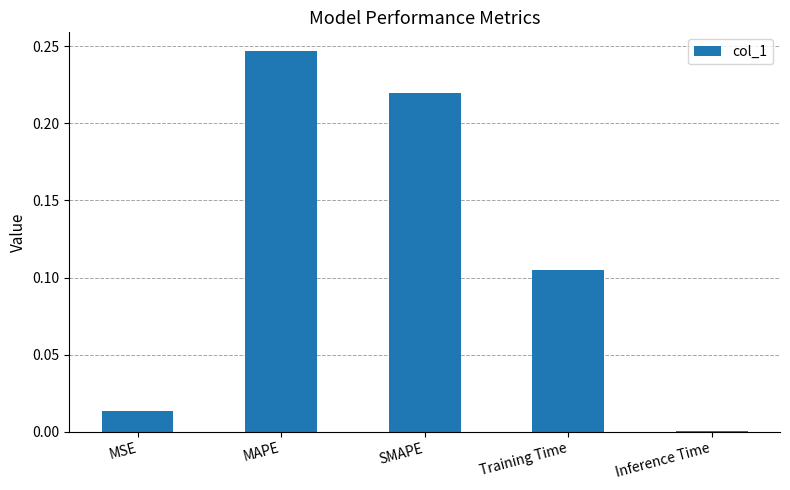

The chart shows a value of 0.0 at Inference Time. True or false?

True